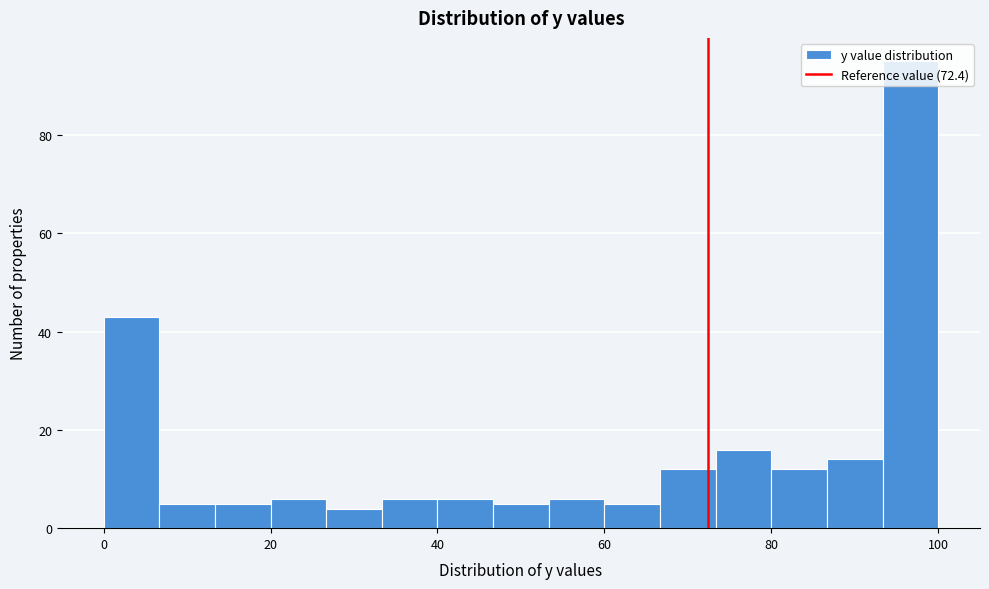

Read against the x-axis, roughly where is the centre of the tallest bar?

96